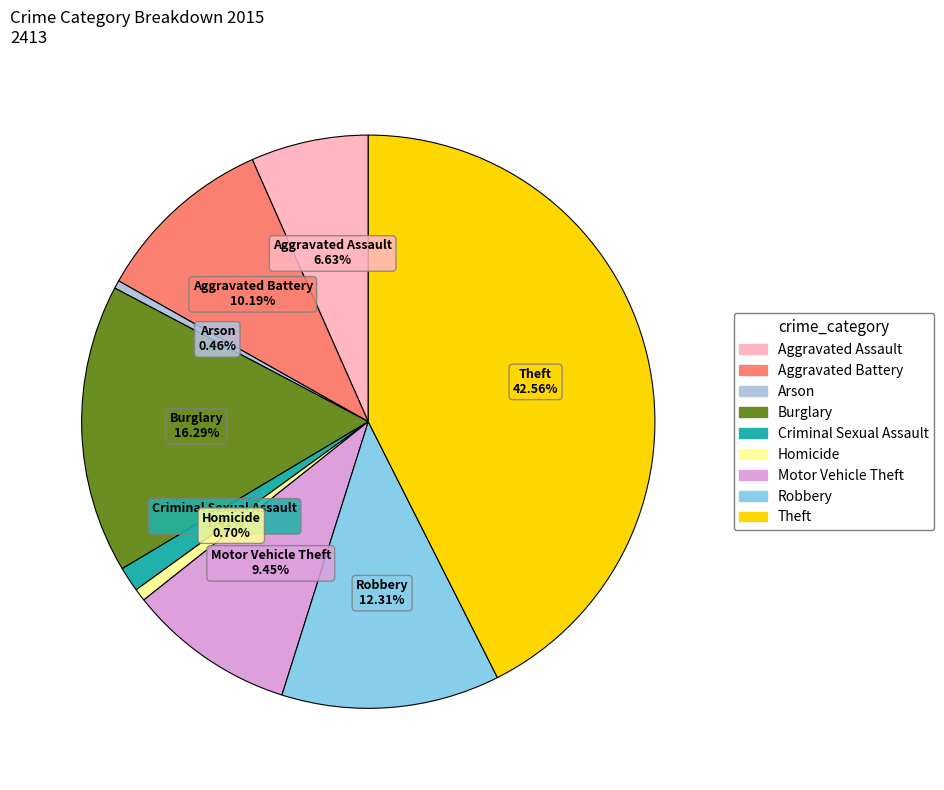

Is it true that Motor Vehicle Theft is 20% of the pie?

False